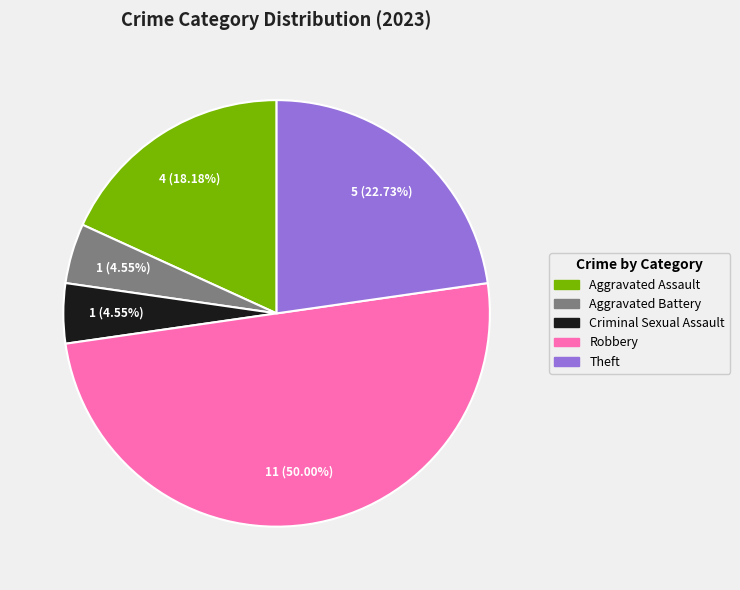

Is it true that Theft is 23% of the pie?

True